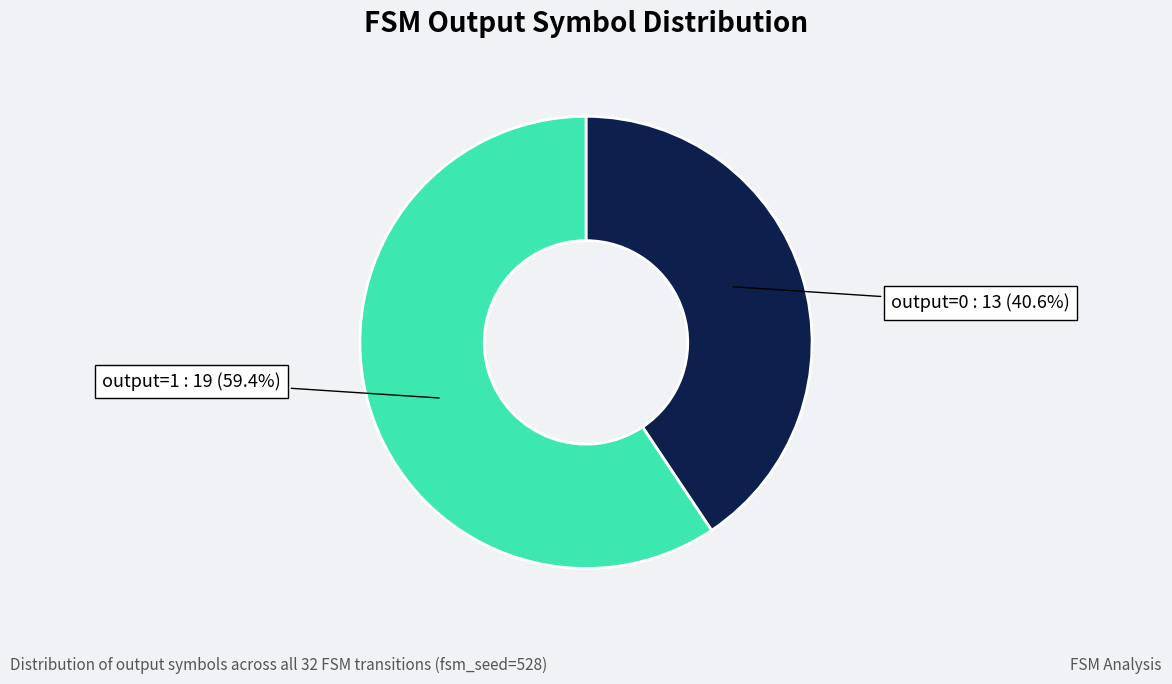

Is there a majority slice in this chart?

Yes